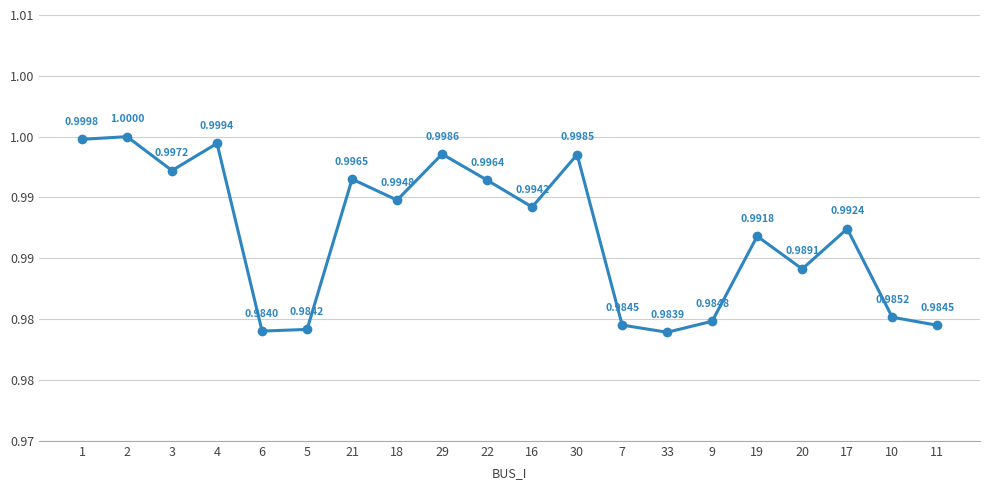

Is this an area chart (filled region under the line)?

No